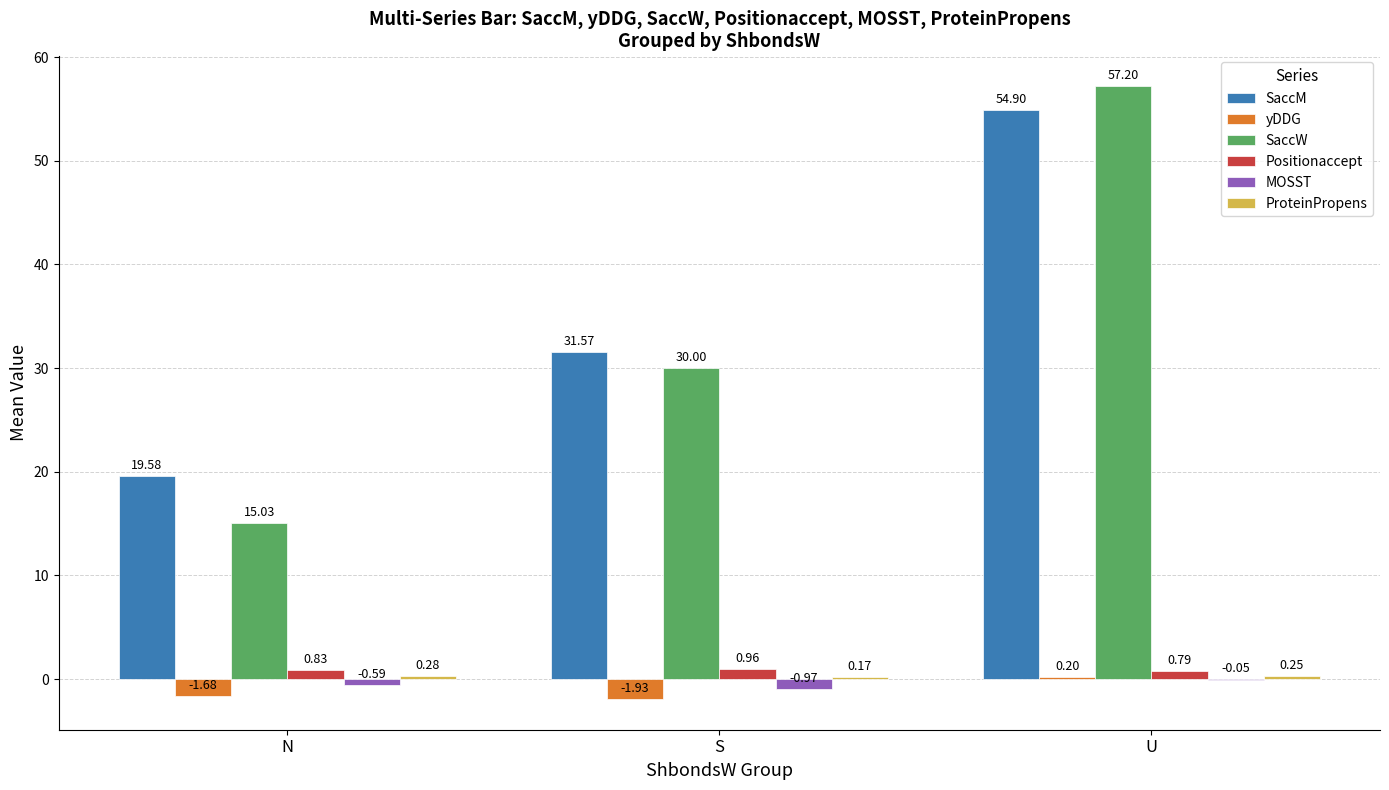

The value of SaccW at S is 44.8. True or false?

False